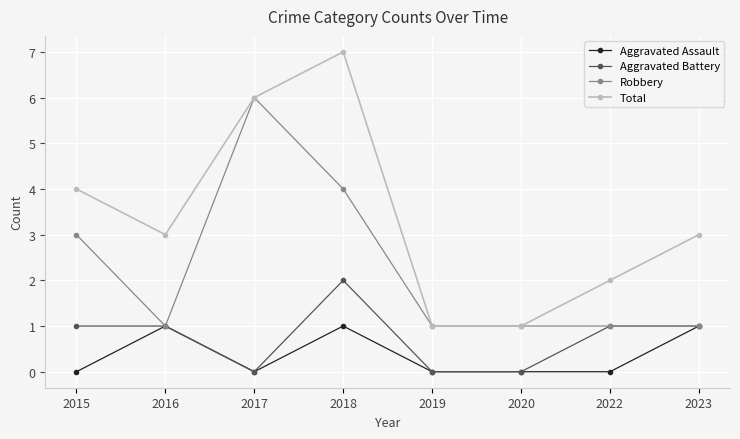

What is the approximate value of Total at 2015?

4